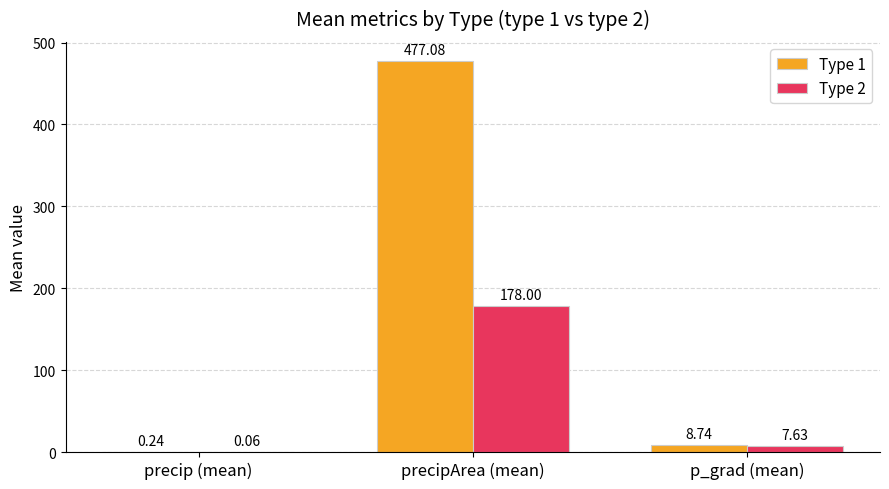

At which label is Type 2 closest to 89?

p_grad (mean)